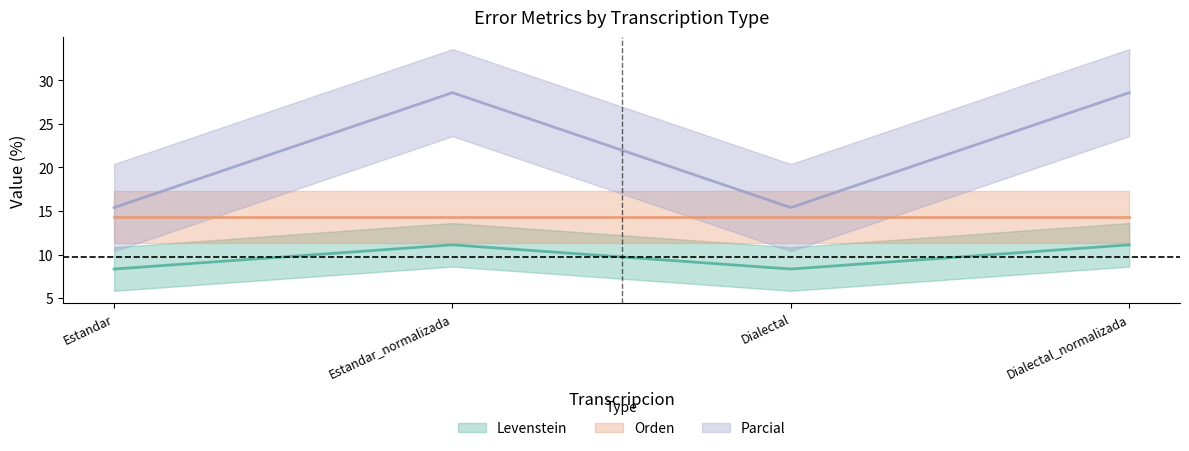

Which category has the lowest value across all series?

Estandar